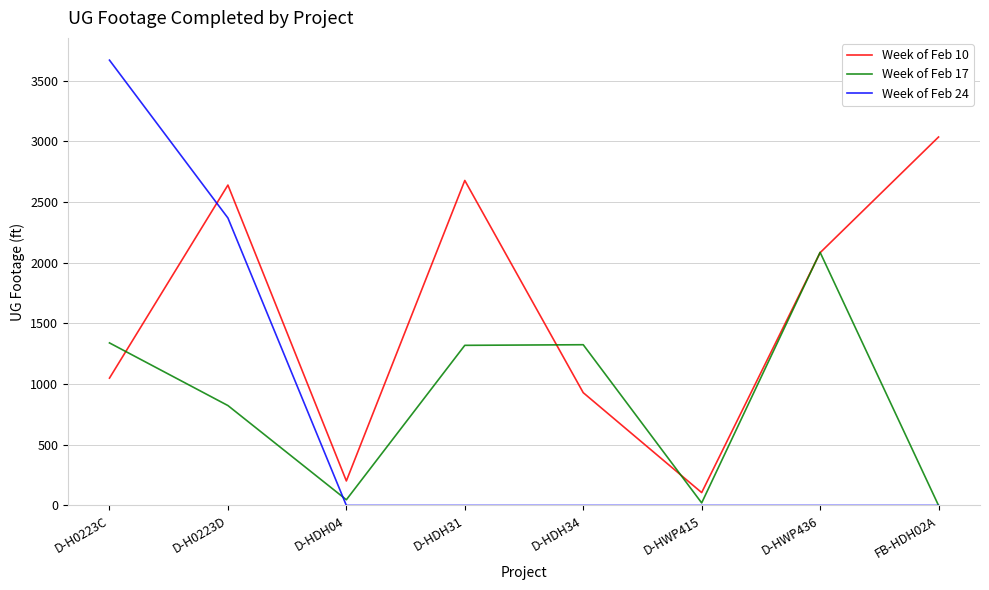

The Week of Feb 24 series shows -1770 at D-HWP436. True or false?

False